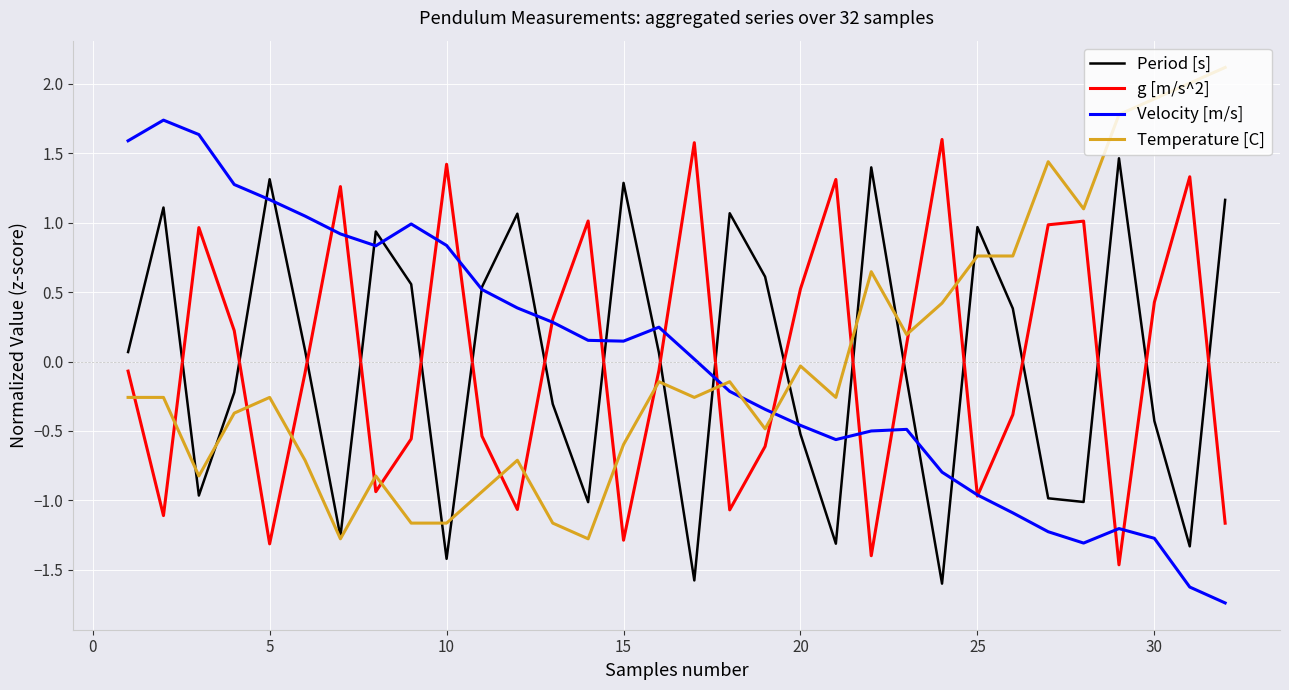

Which series ends up on top after the final intersection of Period [s] and g [m/s^2]?

Period [s]